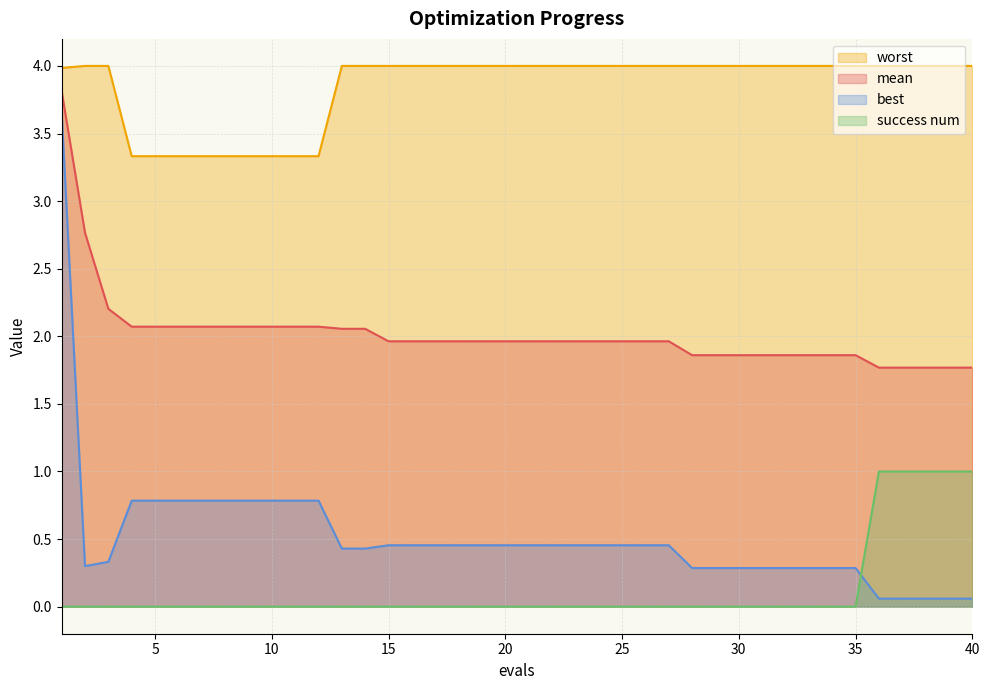

True or false: success num has more than 2 points higher than both neighbors.

False